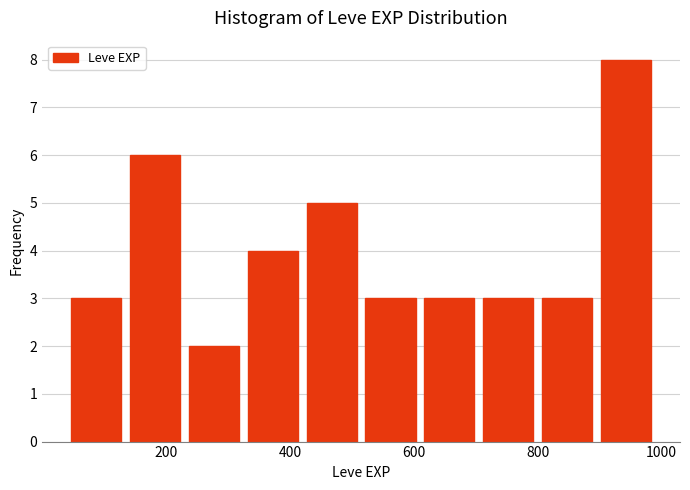

Which range on the x-axis has the tallest bar?

895 to 990